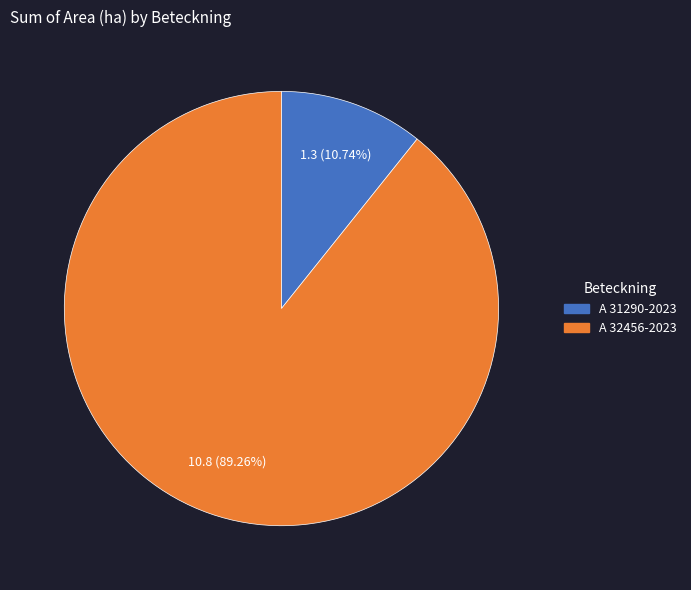

What is the total percentage of A 31290-2023 and A 32456-2023?

100.0%